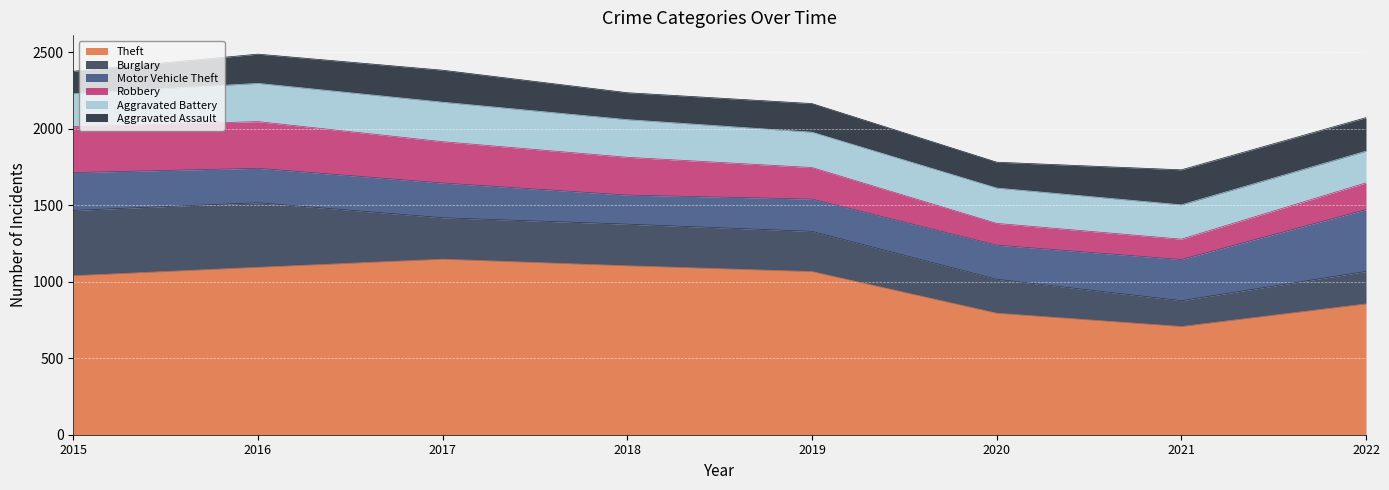

What is the total value across all series at 2016?

2487